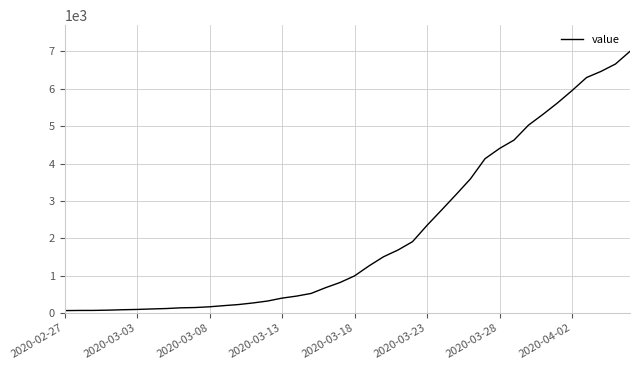

What is the maximum value shown in the chart?

7003